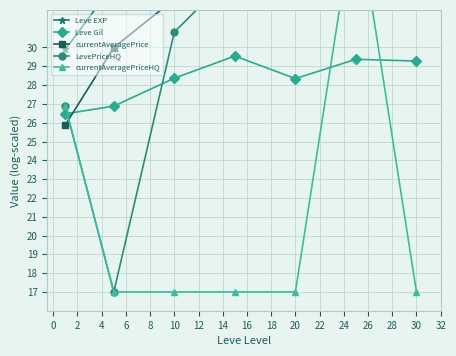

How many data points in Leve EXP are above 36?

4